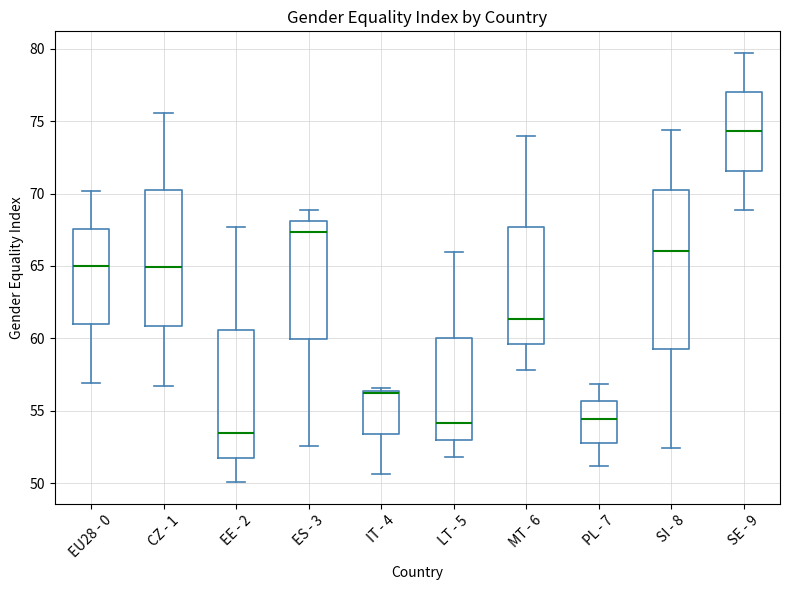

Which box is the tallest, from its lower edge to its upper edge?

SI - 8